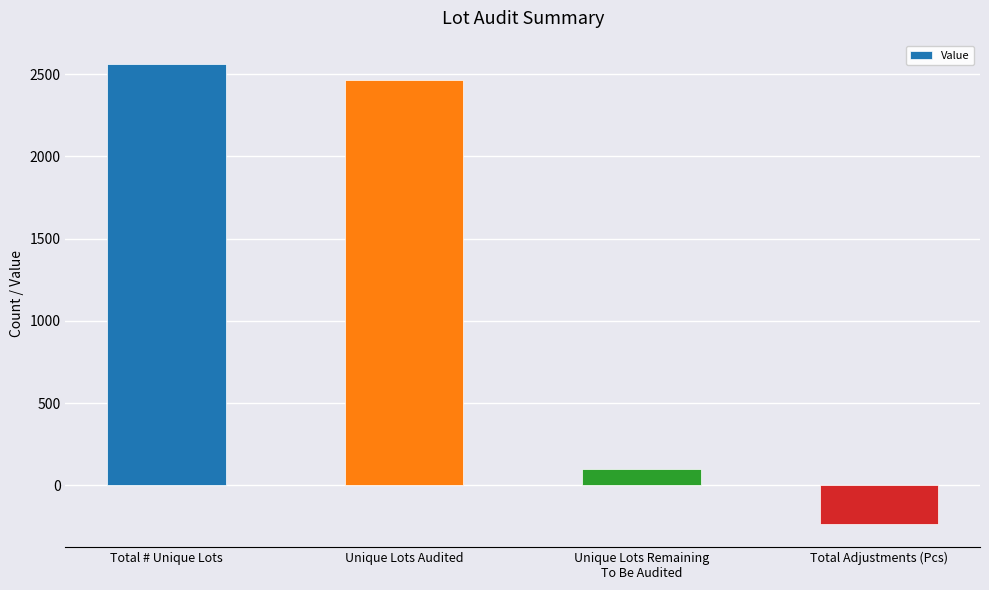

At which label is the value closest to 1163?

Unique Lots Remaining
To Be Audited